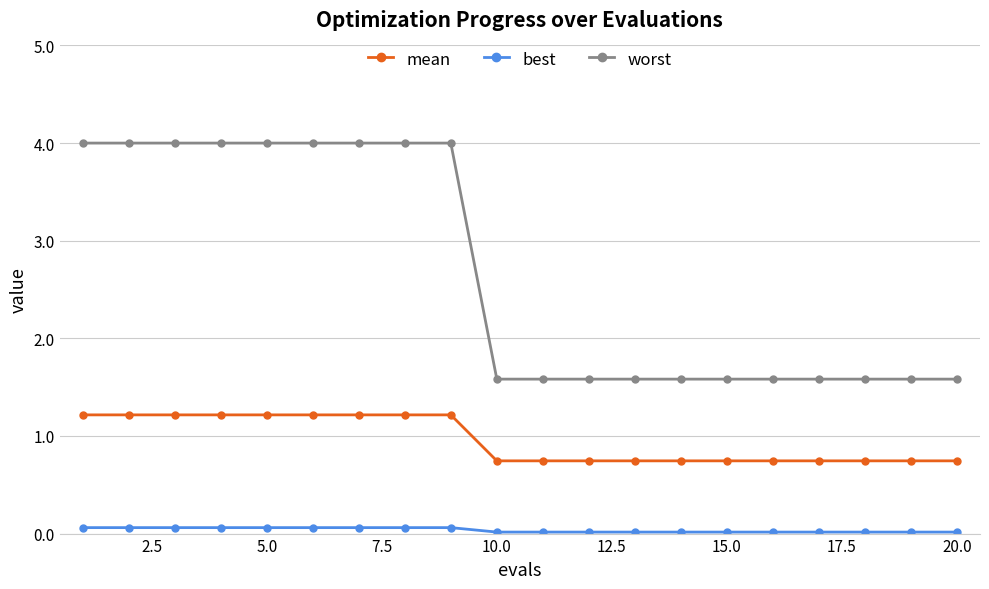

How many lines are shown in the chart?

3